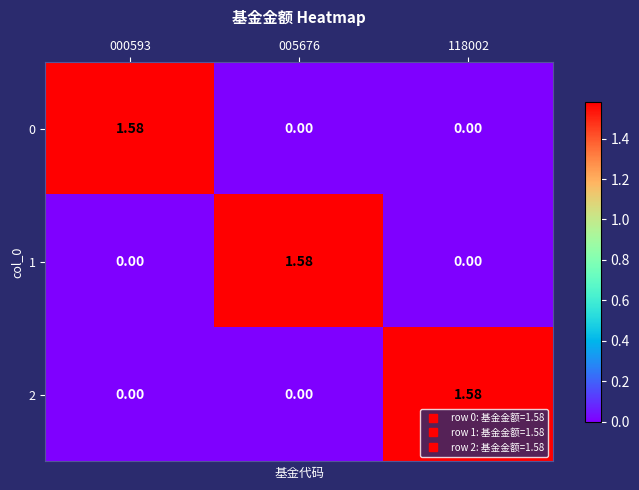

Is the value of 0 at 005676 greater than the value of 2 at 118002?

No